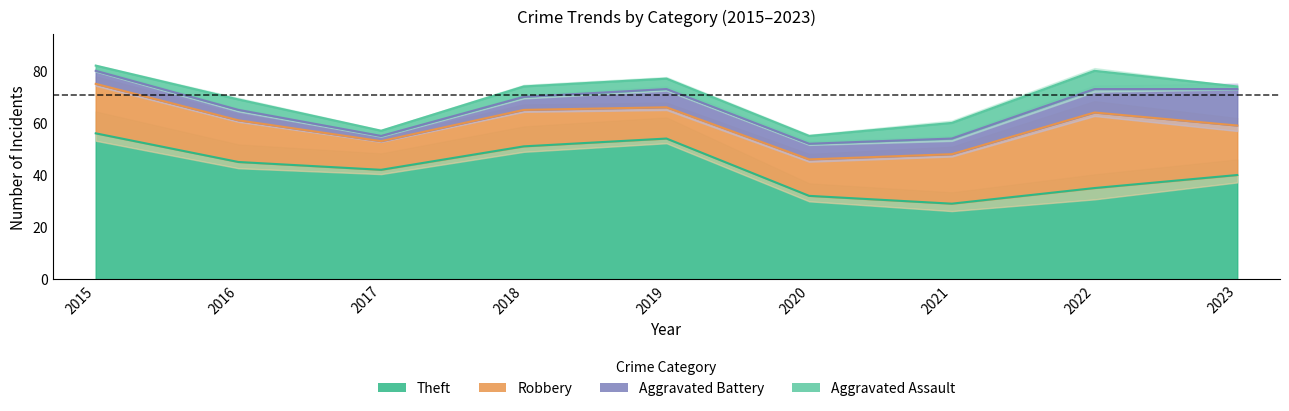

Is the value of Aggravated Battery at 2020 greater than the value of Aggravated Assault at 2017?

Yes